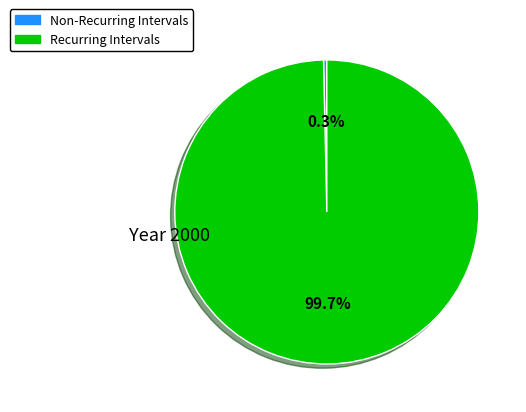

Does any single category account for the majority?

Yes